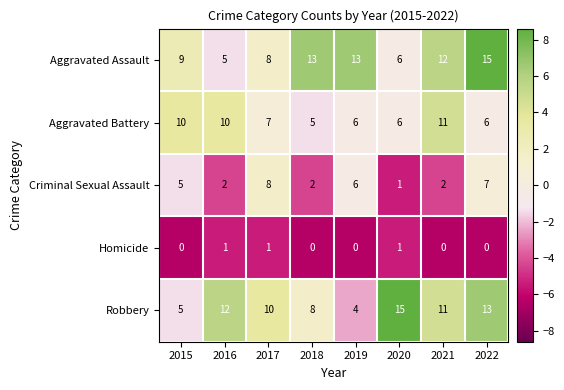

What value does the Robbery series have at 2018, to the nearest 10?

10